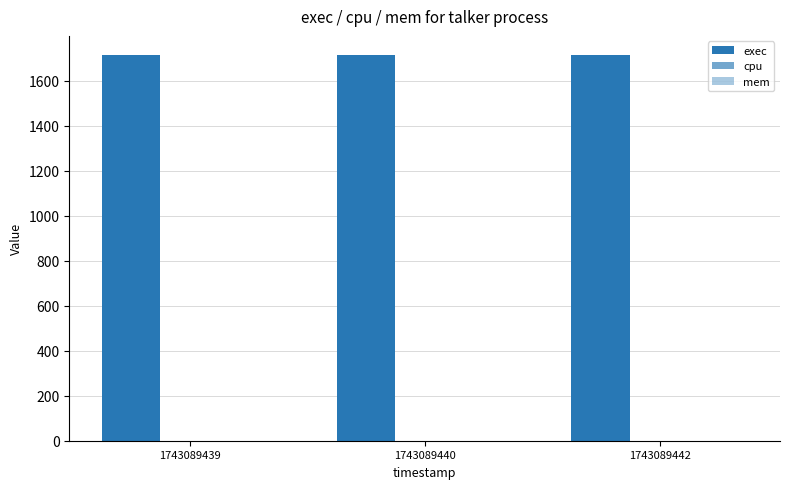

What is the difference between the highest and lowest values at 1743089442?

1713